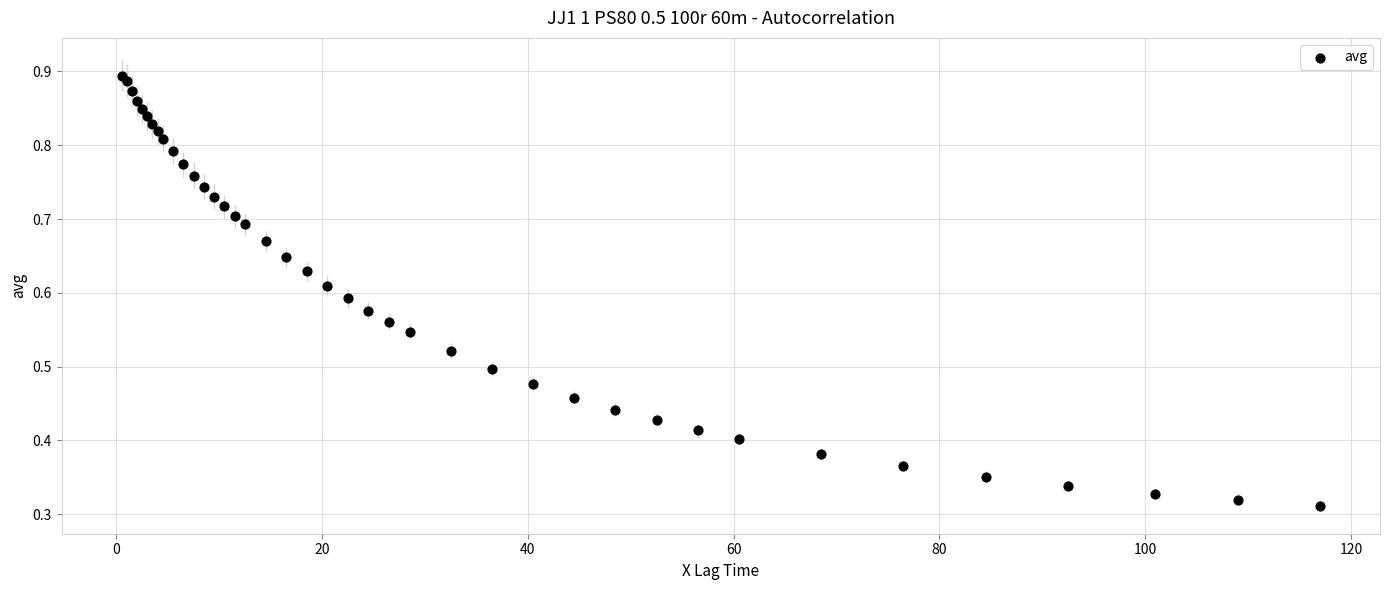

What is the range of X values (max minus min)?

116.5